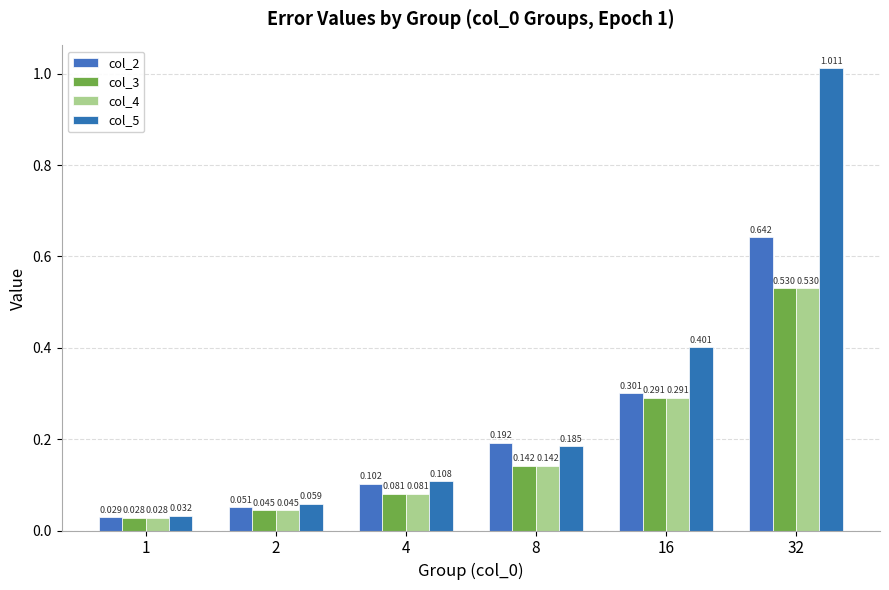

What is the sum of the col_3 values at 16 and 8?

0.4